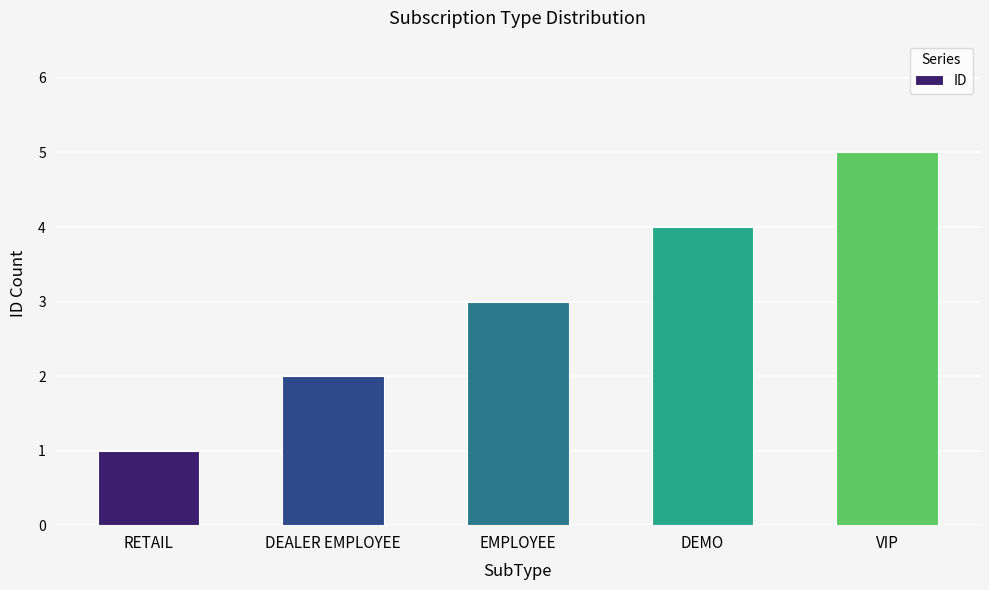

Rank the categories by value from highest to lowest.

VIP, DEMO, EMPLOYEE, DEALER EMPLOYEE, RETAIL